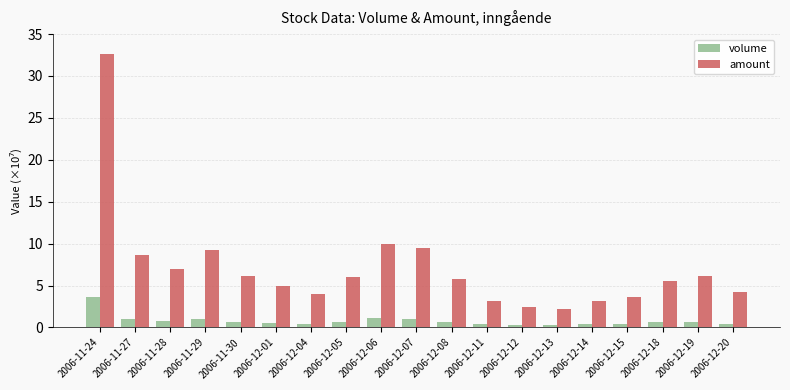

Count the number of categories in the chart.

19